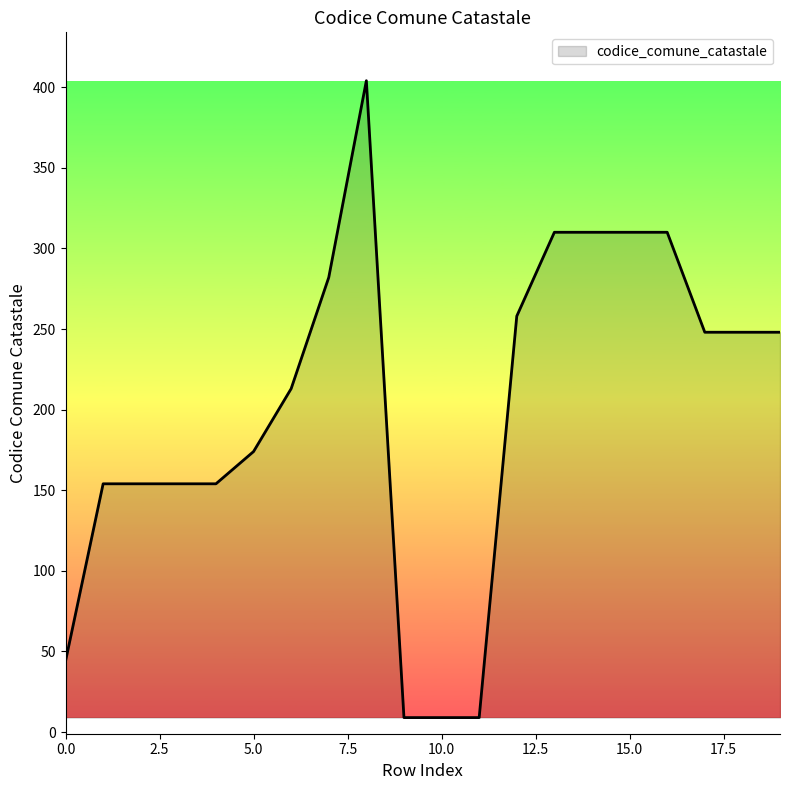

What is the greatest value displayed?

404